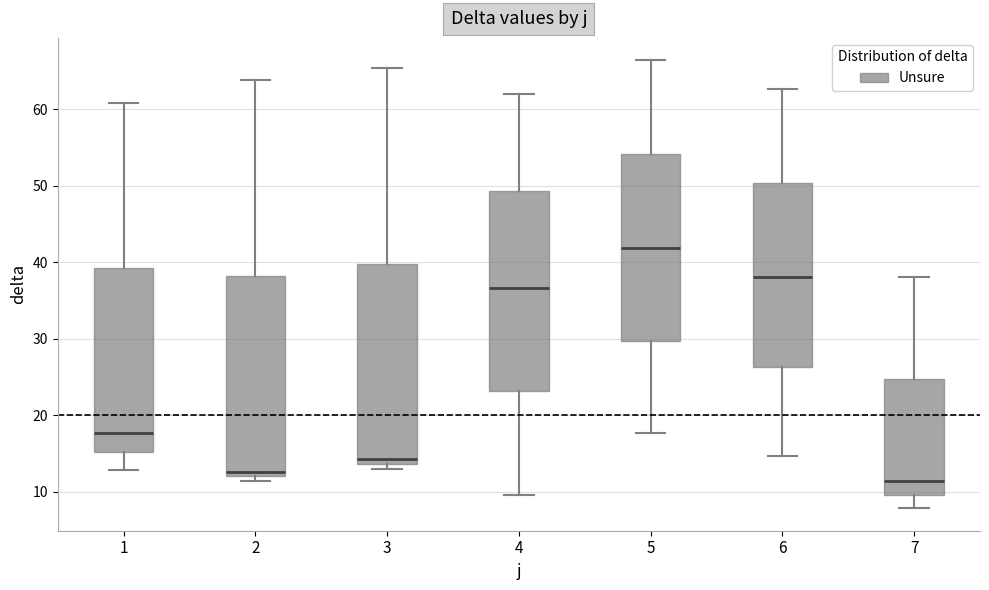

Where does the median line of the box at x = 4 sit on the y-axis? The values are not printed on the chart, so give them approximately, as read against the axis.

37